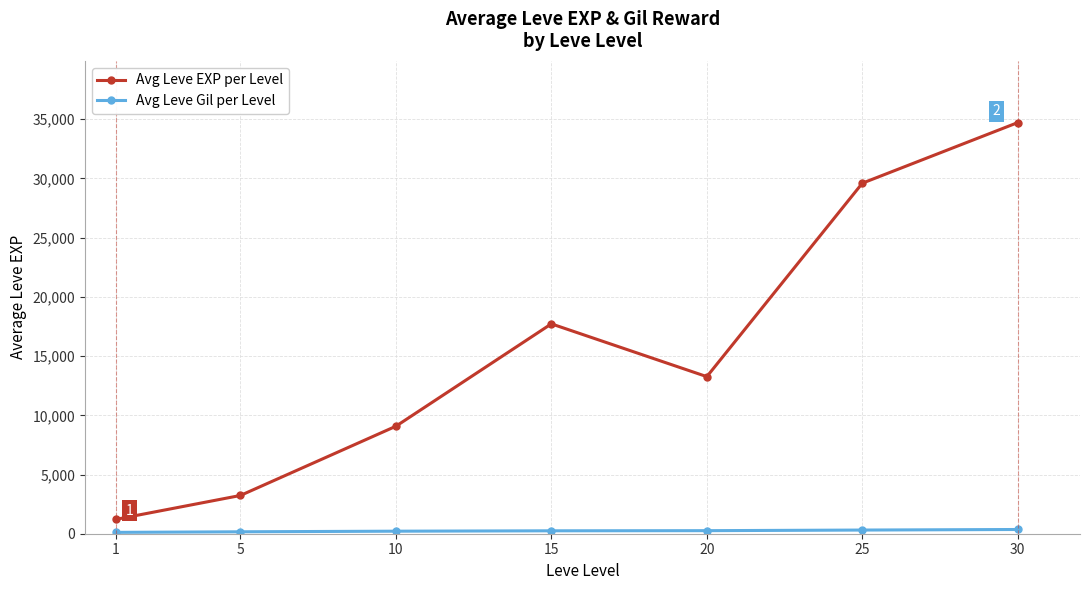

What is the difference between the maximum and second lowest values in the Avg Leve EXP per Level series?

31490